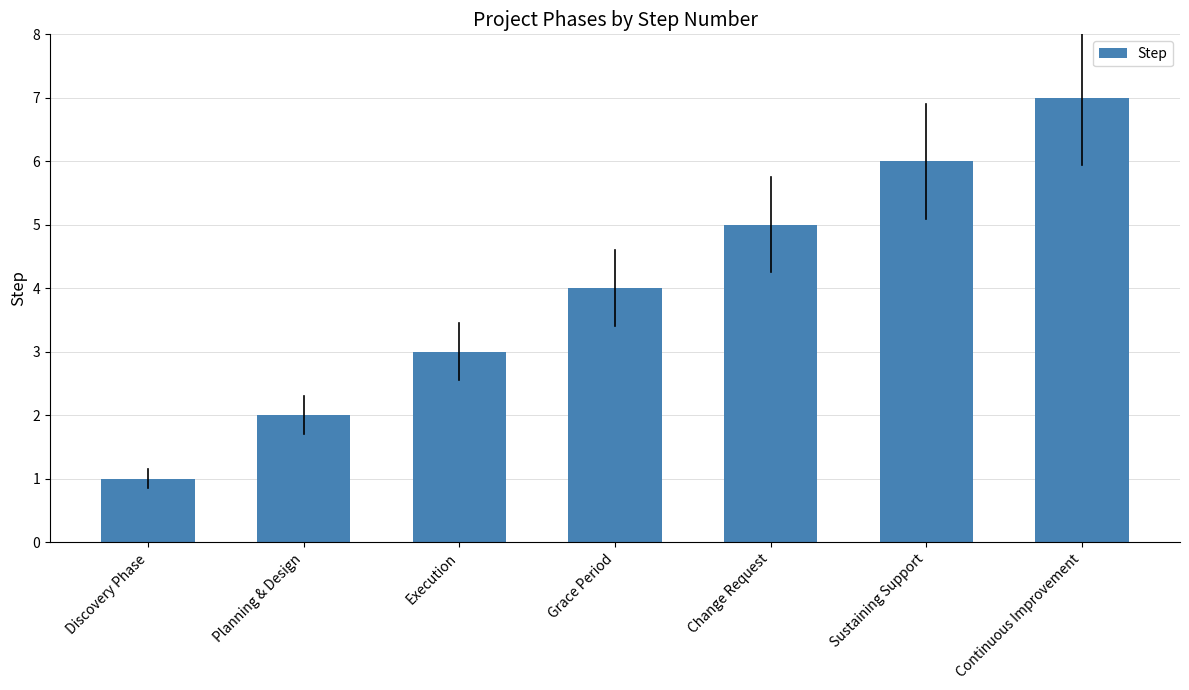

Does the chart contain stacked bars?

No